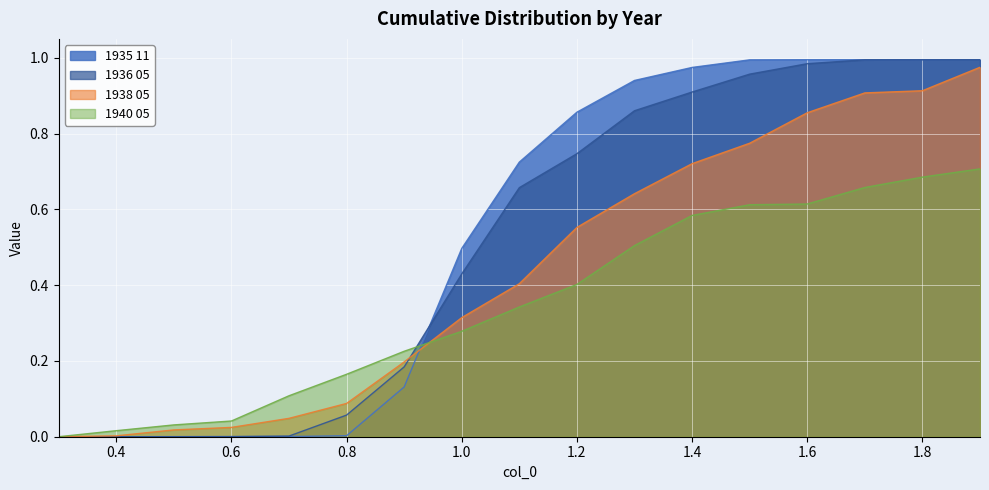

The 1940 05 series shows 0.1 at 0.8. True or false?

False